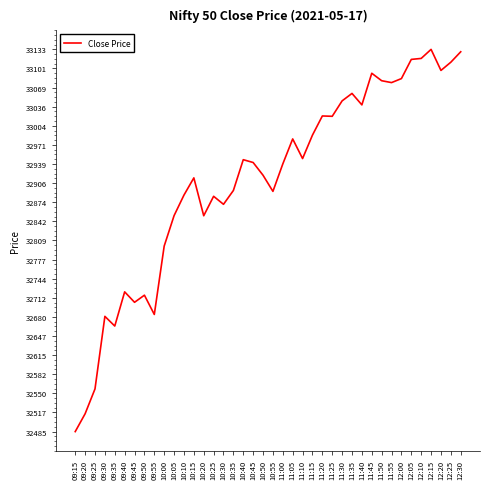

Count the number of values greater than 32941.

20